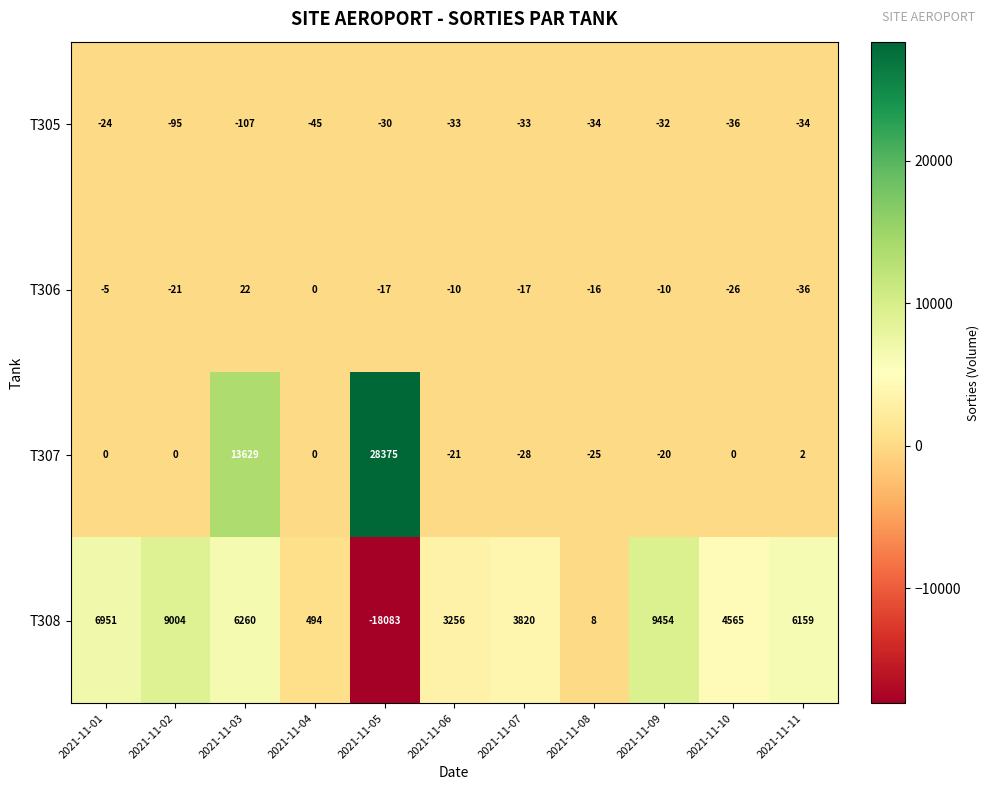

Which series has the largest range (max minus min)?

T307